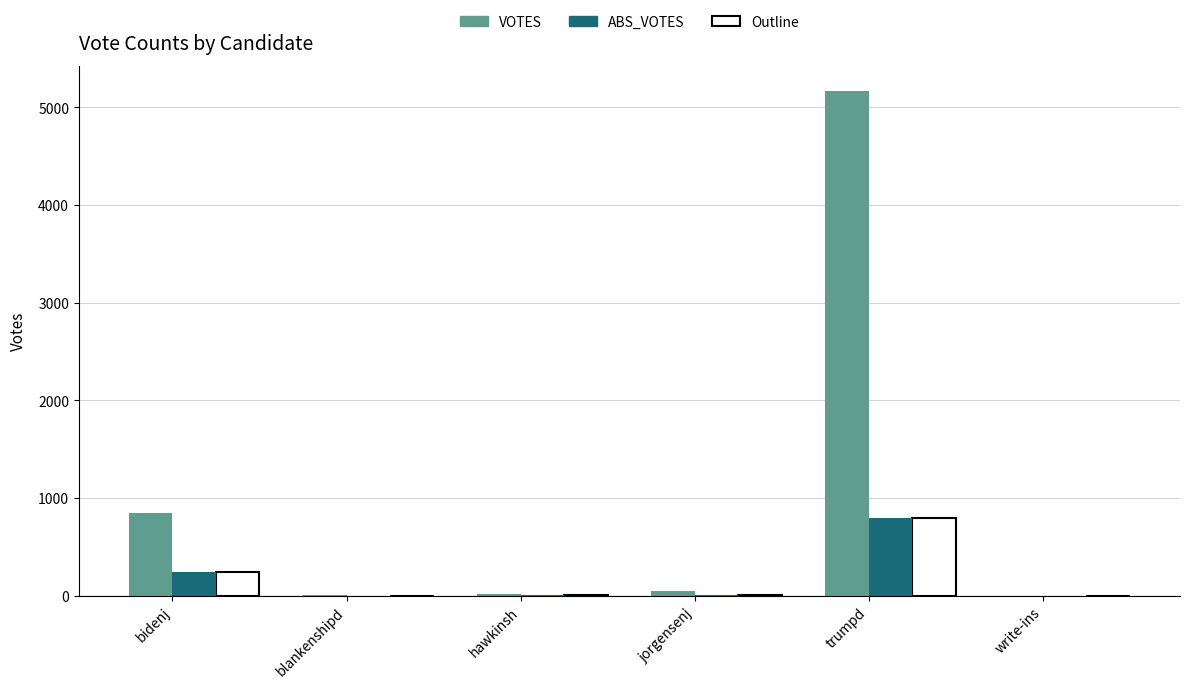

What is the sum of the VOTES values at blankenshipd and jorgensenj?

52